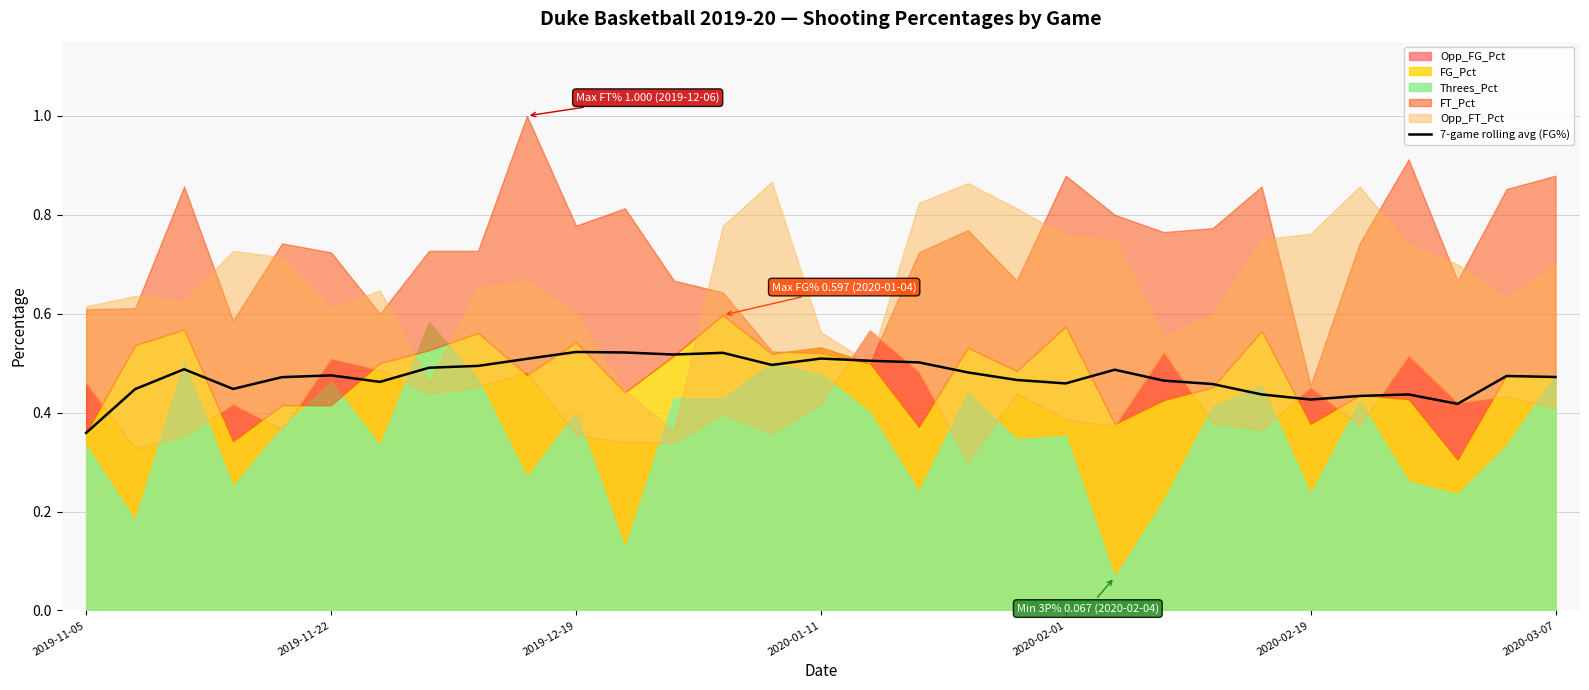

Read the value at 19.

0.5